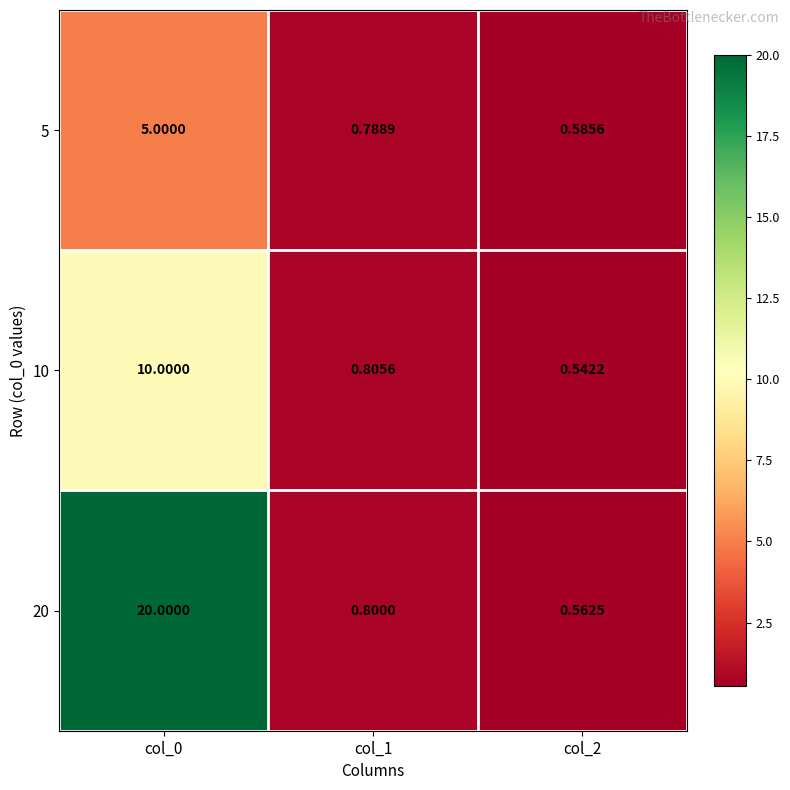

At how many categories does at least one series exceed 18?

1